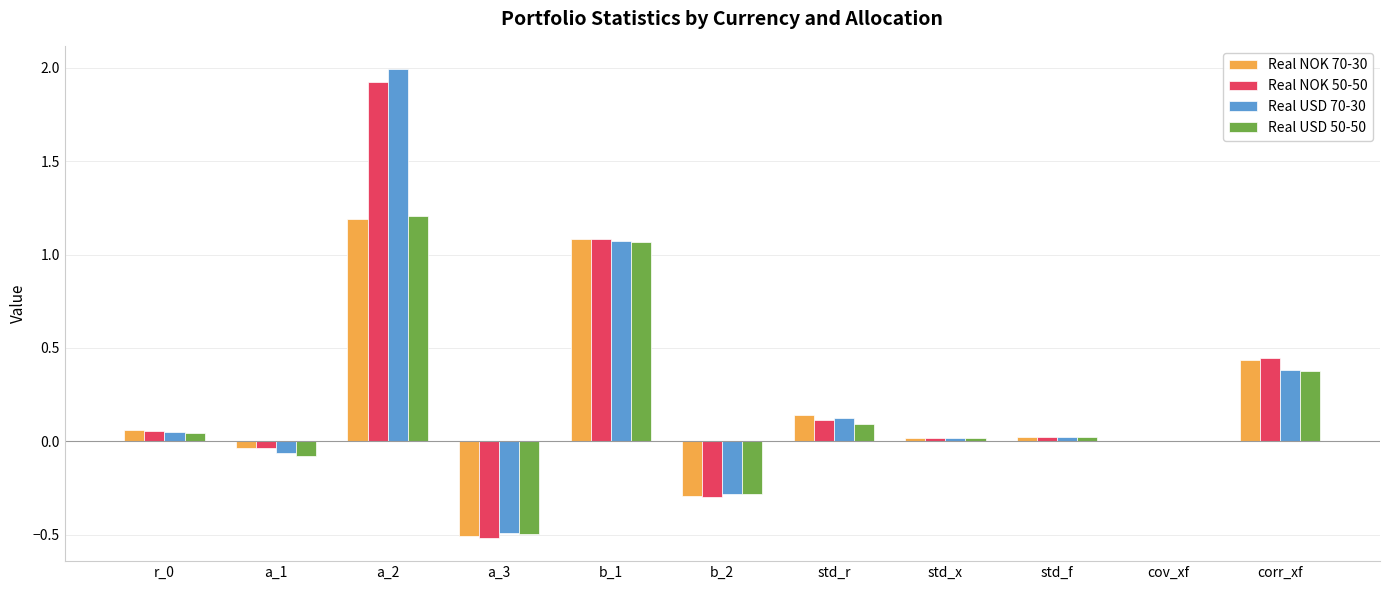

At which category is the sum across all series the highest?

a_2